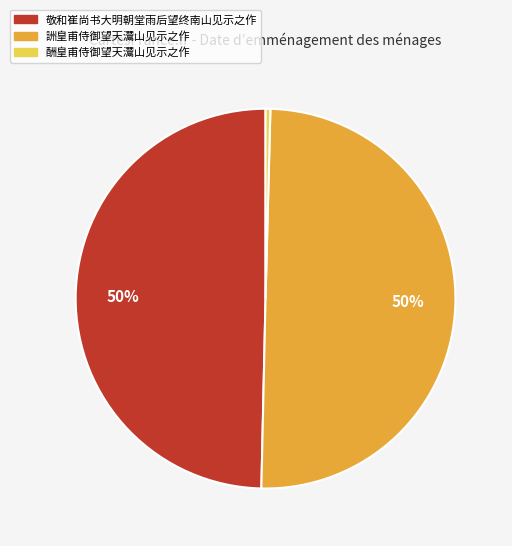

To the nearest percent, what is the combined percentage of 酬皇甫侍御望天灊山见示之作 and 敬和崔尚书大明朝堂雨后望终南山见示之作?

50%